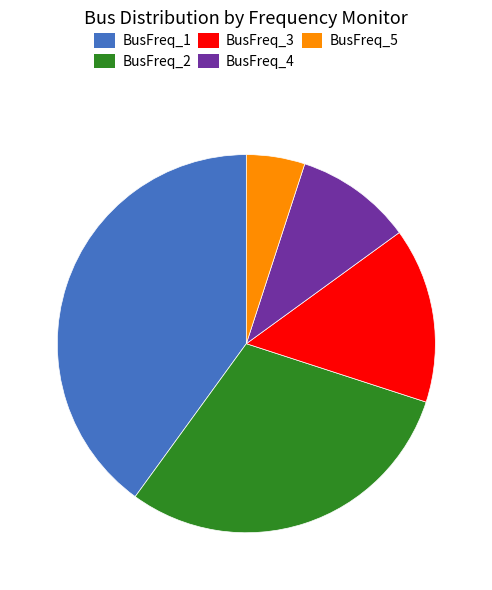

Which slice is the smallest?

BusFreq_5